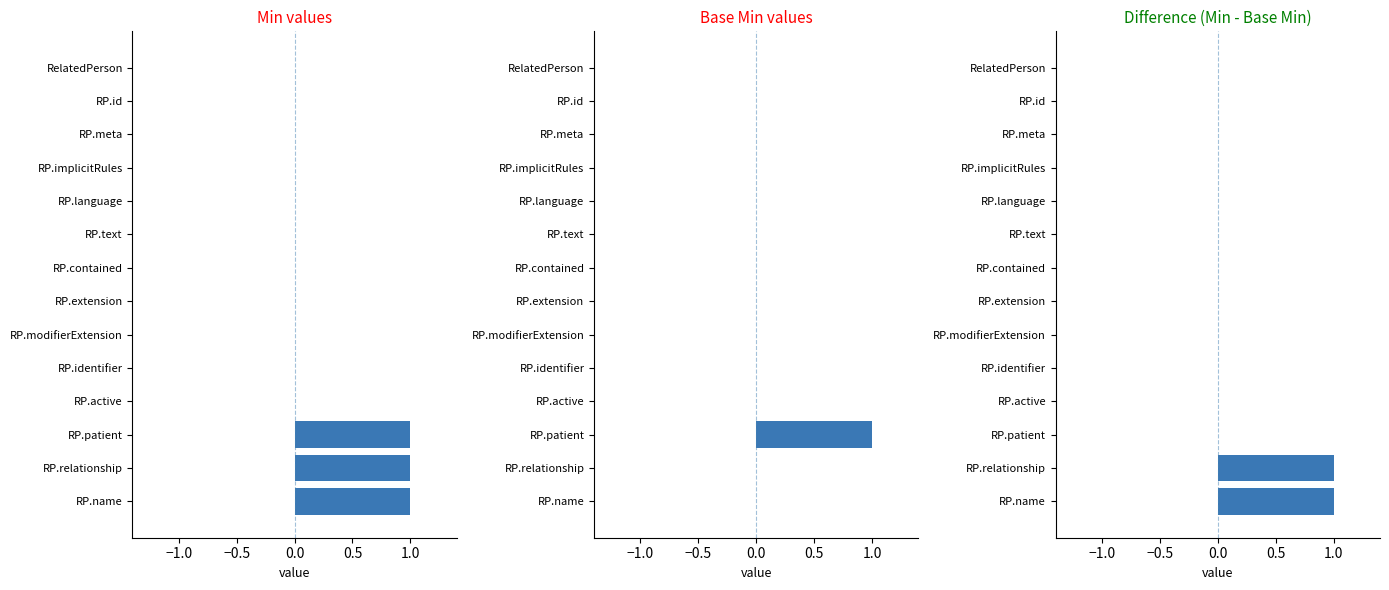

At how many categories does at least one series exceed 0?

3